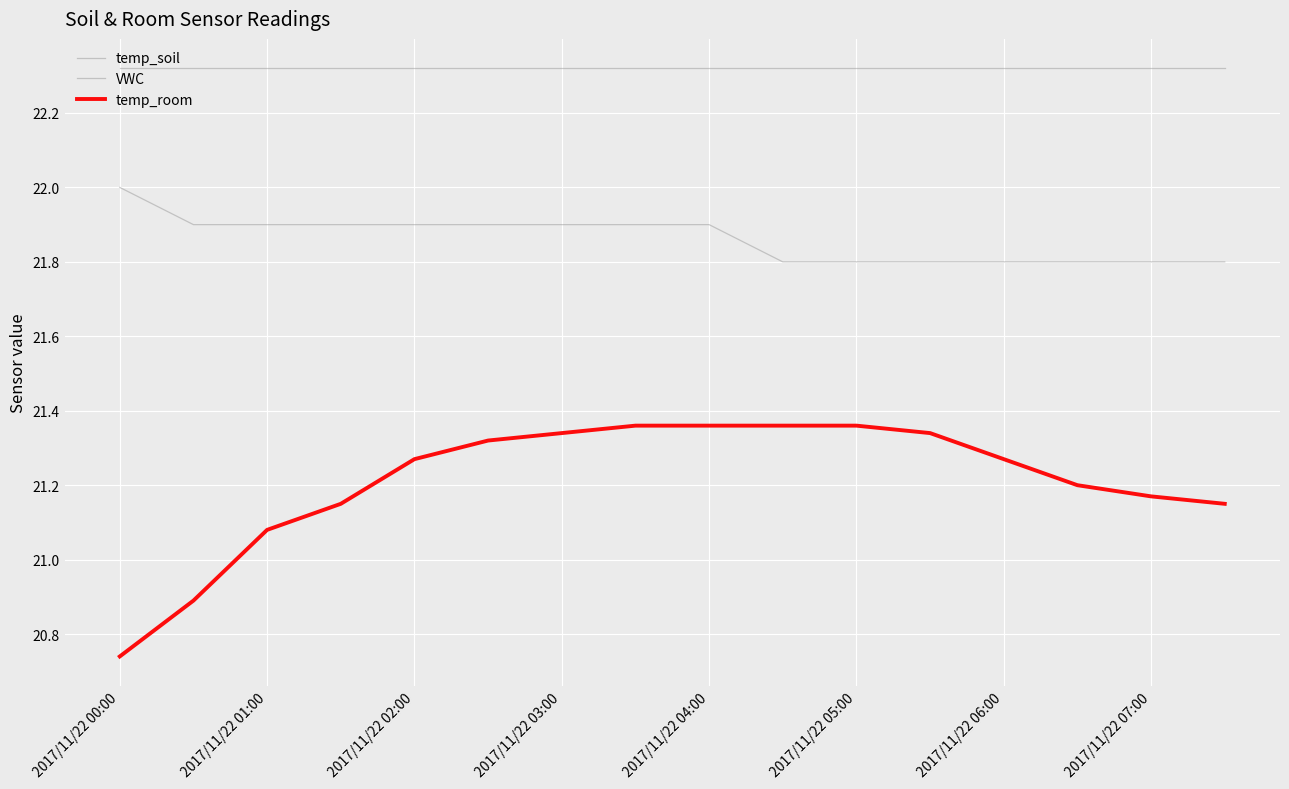

Reading left to right, transcribe all the data shown in this chart.

temp_soil: 22.0	21.9	21.9	21.9	21.9	21.9	21.9	21.9	21.9	21.8	21.8	21.8	21.8	21.8	21.8	21.8
VWC: 22.3	22.3	22.3	22.3	22.3	22.3	22.3	22.3	22.3	22.3	22.3	22.3	22.3	22.3	22.3	22.3
temp_room: 20.7	20.9	21.1	21.1	21.3	21.3	21.3	21.4	21.4	21.4	21.4	21.3	21.3	21.2	21.2	21.1